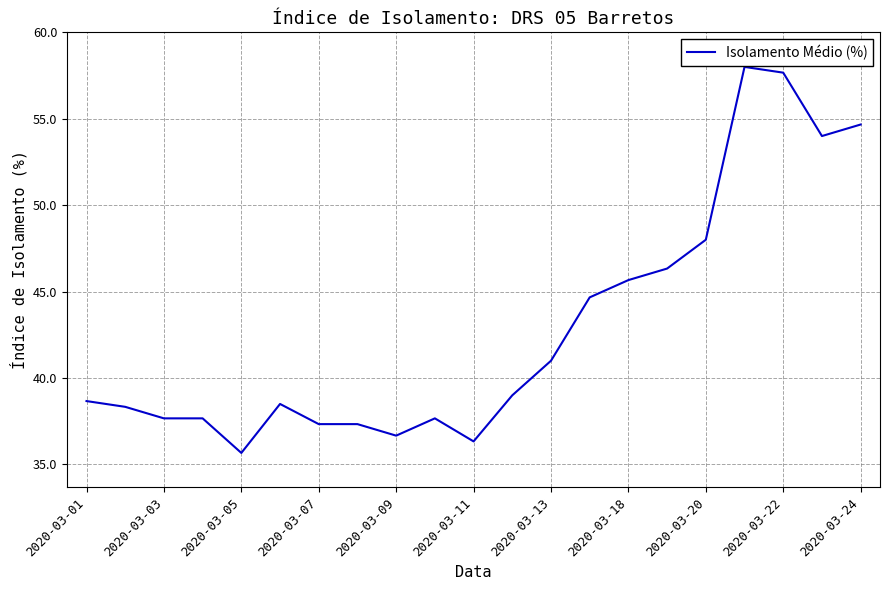

What is the maximum value shown in the chart?

58.0